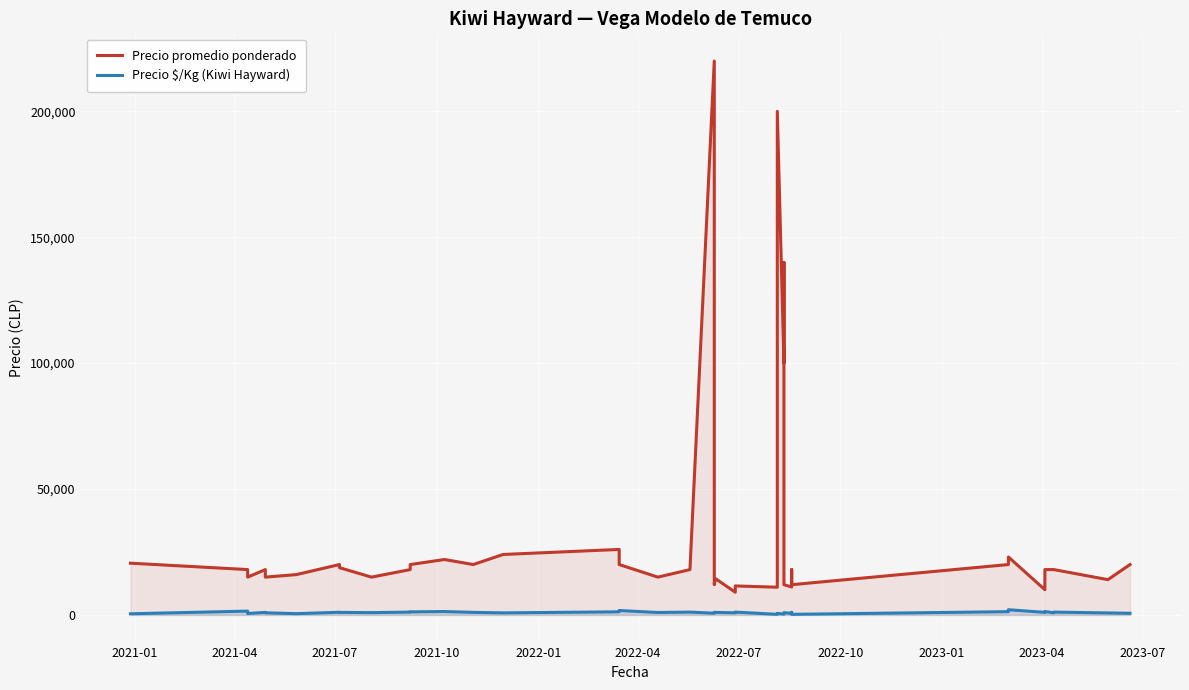

Rank the series by their maximum value, from highest to lowest.

Precio promedio ponderado, Precio $/Kg (Kiwi Hayward)